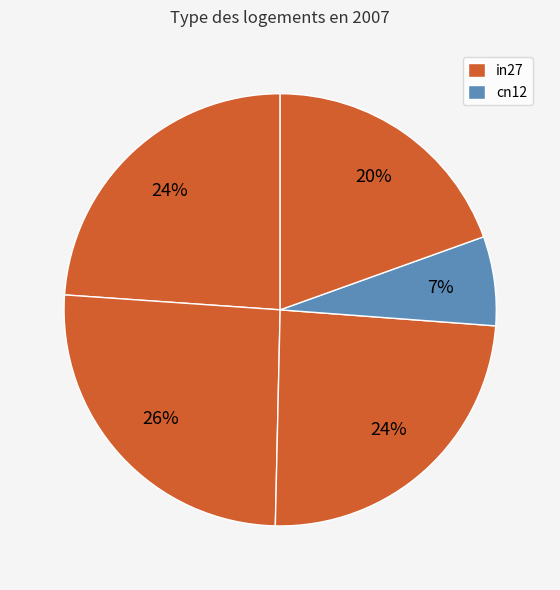

How many slices are in this pie chart?

5